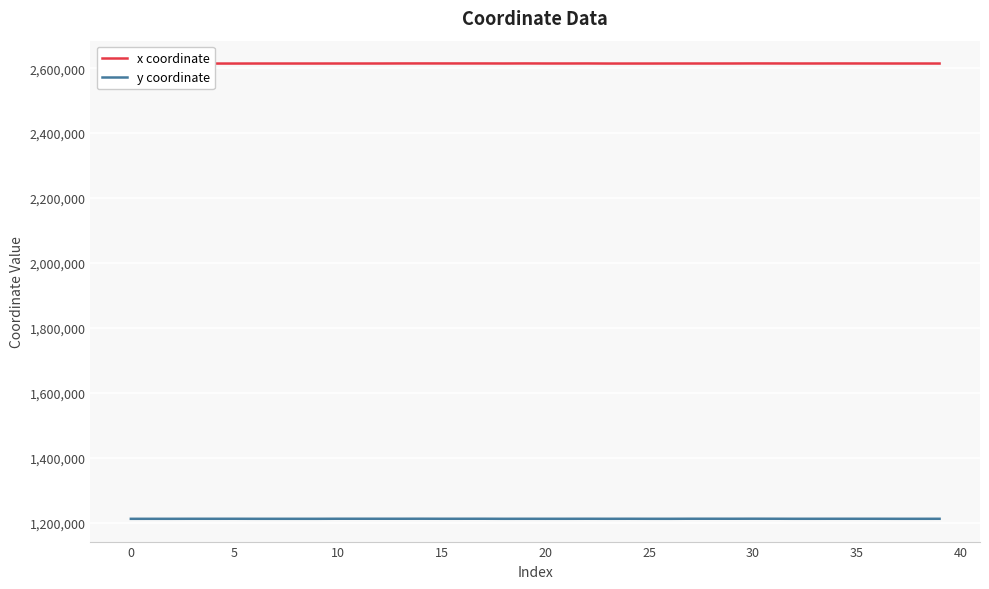

At which label does x coordinate reach its peak?

19